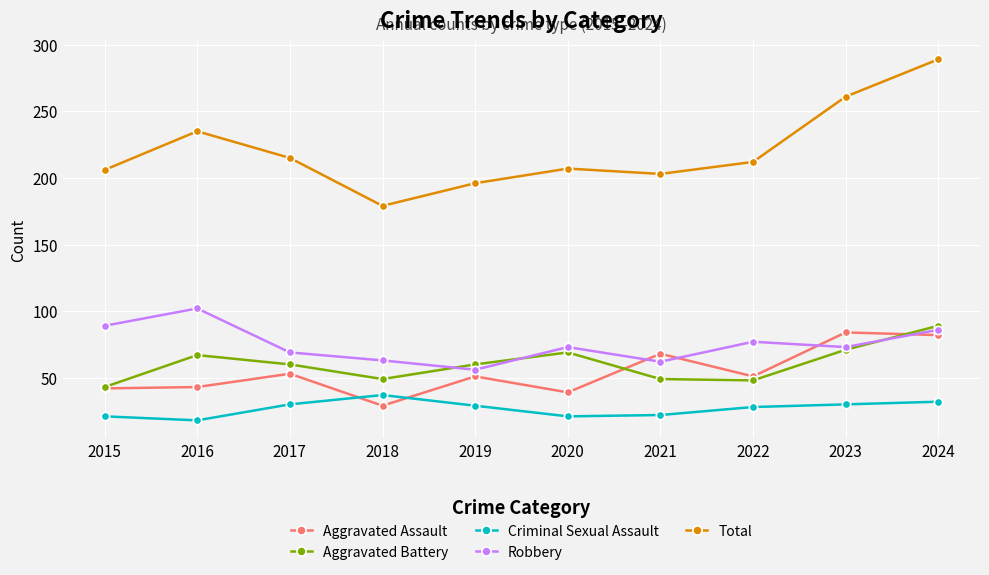

Count the number of categories in the chart.

10